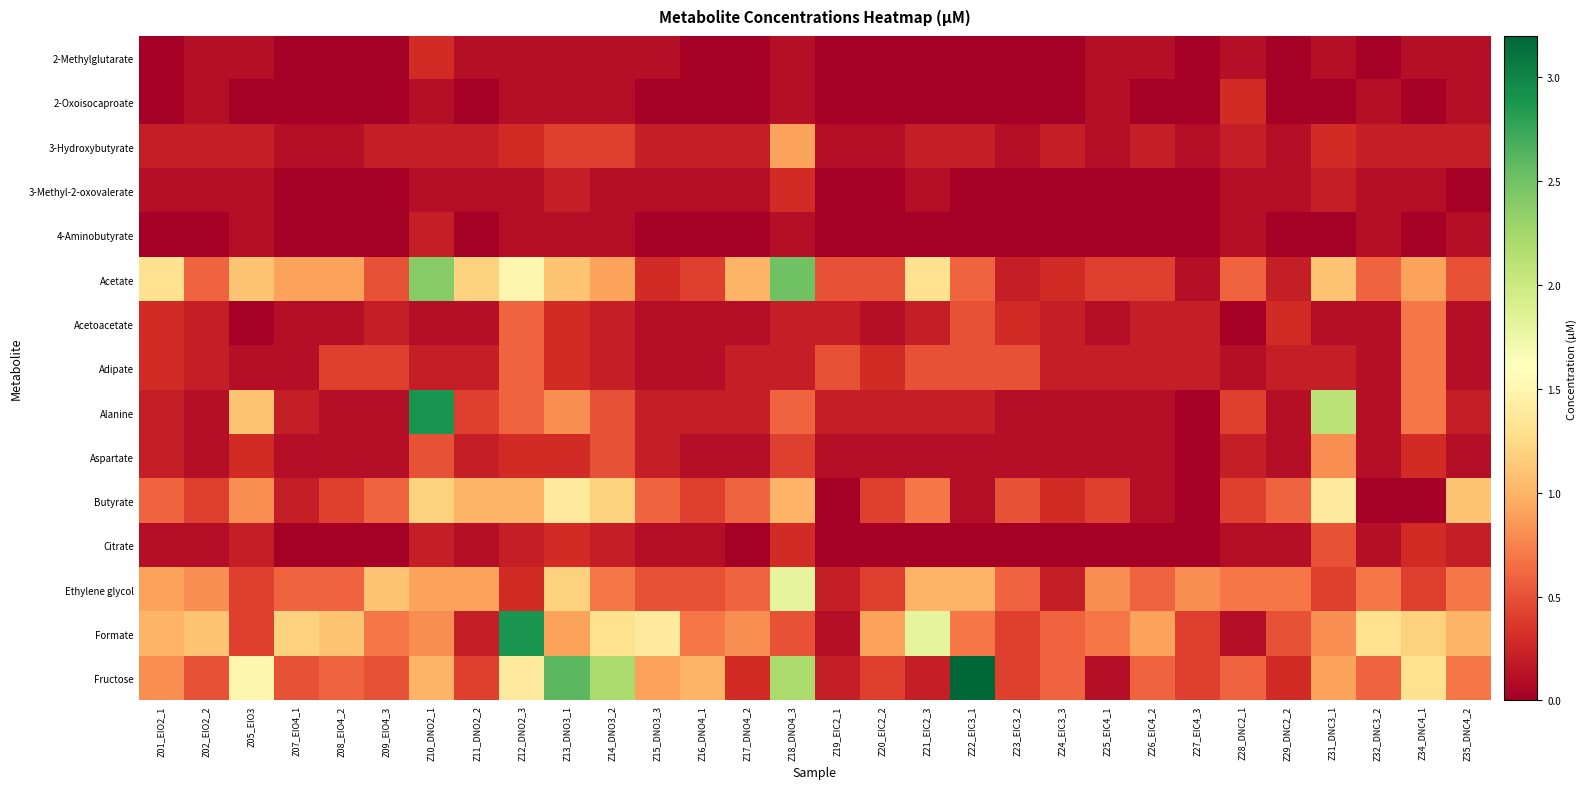

Reading left to right, extract all data points from this chart.

2-Methylglutarate: Z01_EIO2_1=0.0	Z02_EIO2_2=0.1	Z05_EIO3=0.1	Z07_EIO4_1=0.0	Z08_EIO4_2=0.0	Z09_EIO4_3=0.0	Z10_DNO2_1=0.3	Z11_DNO2_2=0.1	Z12_DNO2_3=0.1	Z13_DNO3_1=0.1	Z14_DNO3_2=0.1	Z15_DNO3_3=0.1	Z16_DNO4_1=0.0	Z17_DNO4_2=0.0	Z18_DNO4_3=0.1	Z19_EIC2_1=0.0	Z20_EIC2_2=0.0	Z21_EIC2_3=0.0	Z22_EIC3_1=0.0	Z23_EIC3_2=0.0	Z24_EIC3_3=0.0	Z25_EIC4_1=0.1	Z26_EIC4_2=0.1	Z27_EIC4_3=0.0	Z28_DNC2_1=0.1	Z29_DNC2_2=0.0	Z31_DNC3_1=0.1	Z32_DNC3_2=0.0	Z34_DNC4_1=0.1	Z35_DNC4_2=0.1
2-Oxoisocaproate: Z01_EIO2_1=0.0	Z02_EIO2_2=0.1	Z05_EIO3=0.0	Z07_EIO4_1=0.0	Z08_EIO4_2=0.0	Z09_EIO4_3=0.0	Z10_DNO2_1=0.1	Z11_DNO2_2=0.0	Z12_DNO2_3=0.1	Z13_DNO3_1=0.1	Z14_DNO3_2=0.1	Z15_DNO3_3=0.0	Z16_DNO4_1=0.0	Z17_DNO4_2=0.0	Z18_DNO4_3=0.1	Z19_EIC2_1=0.0	Z20_EIC2_2=0.0	Z21_EIC2_3=0.0	Z22_EIC3_1=0.0	Z23_EIC3_2=0.0	Z24_EIC3_3=0.0	Z25_EIC4_1=0.1	Z26_EIC4_2=0.0	Z27_EIC4_3=0.0	Z28_DNC2_1=0.3	Z29_DNC2_2=0.0	Z31_DNC3_1=0.0	Z32_DNC3_2=0.1	Z34_DNC4_1=0.0	Z35_DNC4_2=0.1
3-Hydroxybutyrate: Z01_EIO2_1=0.2	Z02_EIO2_2=0.2	Z05_EIO3=0.2	Z07_EIO4_1=0.1	Z08_EIO4_2=0.1	Z09_EIO4_3=0.2	Z10_DNO2_1=0.2	Z11_DNO2_2=0.2	Z12_DNO2_3=0.3	Z13_DNO3_1=0.4	Z14_DNO3_2=0.4	Z15_DNO3_3=0.2	Z16_DNO4_1=0.2	Z17_DNO4_2=0.2	Z18_DNO4_3=0.9	Z19_EIC2_1=0.1	Z20_EIC2_2=0.1	Z21_EIC2_3=0.2	Z22_EIC3_1=0.2	Z23_EIC3_2=0.1	Z24_EIC3_3=0.2	Z25_EIC4_1=0.1	Z26_EIC4_2=0.2	Z27_EIC4_3=0.1	Z28_DNC2_1=0.2	Z29_DNC2_2=0.1	Z31_DNC3_1=0.3	Z32_DNC3_2=0.2	Z34_DNC4_1=0.2	Z35_DNC4_2=0.2
3-Methyl-2-oxovalerate: Z01_EIO2_1=0.1	Z02_EIO2_2=0.1	Z05_EIO3=0.1	Z07_EIO4_1=0.0	Z08_EIO4_2=0.0	Z09_EIO4_3=0.0	Z10_DNO2_1=0.1	Z11_DNO2_2=0.1	Z12_DNO2_3=0.1	Z13_DNO3_1=0.2	Z14_DNO3_2=0.1	Z15_DNO3_3=0.1	Z16_DNO4_1=0.1	Z17_DNO4_2=0.1	Z18_DNO4_3=0.3	Z19_EIC2_1=0.0	Z20_EIC2_2=0.0	Z21_EIC2_3=0.1	Z22_EIC3_1=0.0	Z23_EIC3_2=0.0	Z24_EIC3_3=0.0	Z25_EIC4_1=0.0	Z26_EIC4_2=0.0	Z27_EIC4_3=0.0	Z28_DNC2_1=0.1	Z29_DNC2_2=0.1	Z31_DNC3_1=0.2	Z32_DNC3_2=0.1	Z34_DNC4_1=0.1	Z35_DNC4_2=0.0
4-Aminobutyrate: Z01_EIO2_1=0.0	Z02_EIO2_2=0.0	Z05_EIO3=0.1	Z07_EIO4_1=0.0	Z08_EIO4_2=0.0	Z09_EIO4_3=0.0	Z10_DNO2_1=0.2	Z11_DNO2_2=0.0	Z12_DNO2_3=0.1	Z13_DNO3_1=0.1	Z14_DNO3_2=0.1	Z15_DNO3_3=0.0	Z16_DNO4_1=0.0	Z17_DNO4_2=0.0	Z18_DNO4_3=0.1	Z19_EIC2_1=0.0	Z20_EIC2_2=0.0	Z21_EIC2_3=0.0	Z22_EIC3_1=0.0	Z23_EIC3_2=0.0	Z24_EIC3_3=0.0	Z25_EIC4_1=0.0	Z26_EIC4_2=0.0	Z27_EIC4_3=0.0	Z28_DNC2_1=0.1	Z29_DNC2_2=0.0	Z31_DNC3_1=0.0	Z32_DNC3_2=0.1	Z34_DNC4_1=0.0	Z35_DNC4_2=0.1
Acetate: Z01_EIO2_1=1.3	Z02_EIO2_2=0.6	Z05_EIO3=1.1	Z07_EIO4_1=0.9	Z08_EIO4_2=0.9	Z09_EIO4_3=0.5	Z10_DNO2_1=2.4	Z11_DNO2_2=1.2	Z12_DNO2_3=1.5	Z13_DNO3_1=1.1	Z14_DNO3_2=0.9	Z15_DNO3_3=0.3	Z16_DNO4_1=0.4	Z17_DNO4_2=1.0	Z18_DNO4_3=2.5	Z19_EIC2_1=0.5	Z20_EIC2_2=0.5	Z21_EIC2_3=1.3	Z22_EIC3_1=0.6	Z23_EIC3_2=0.2	Z24_EIC3_3=0.3	Z25_EIC4_1=0.4	Z26_EIC4_2=0.4	Z27_EIC4_3=0.1	Z28_DNC2_1=0.6	Z29_DNC2_2=0.2	Z31_DNC3_1=1.1	Z32_DNC3_2=0.6	Z34_DNC4_1=0.9	Z35_DNC4_2=0.5
Acetoacetate: Z01_EIO2_1=0.3	Z02_EIO2_2=0.2	Z05_EIO3=0.0	Z07_EIO4_1=0.1	Z08_EIO4_2=0.1	Z09_EIO4_3=0.2	Z10_DNO2_1=0.1	Z11_DNO2_2=0.1	Z12_DNO2_3=0.6	Z13_DNO3_1=0.3	Z14_DNO3_2=0.2	Z15_DNO3_3=0.1	Z16_DNO4_1=0.1	Z17_DNO4_2=0.1	Z18_DNO4_3=0.2	Z19_EIC2_1=0.2	Z20_EIC2_2=0.1	Z21_EIC2_3=0.2	Z22_EIC3_1=0.5	Z23_EIC3_2=0.3	Z24_EIC3_3=0.2	Z25_EIC4_1=0.1	Z26_EIC4_2=0.2	Z27_EIC4_3=0.2	Z28_DNC2_1=0.0	Z29_DNC2_2=0.3	Z31_DNC3_1=0.1	Z32_DNC3_2=0.1	Z34_DNC4_1=0.7	Z35_DNC4_2=0.1
Adipate: Z01_EIO2_1=0.3	Z02_EIO2_2=0.2	Z05_EIO3=0.1	Z07_EIO4_1=0.1	Z08_EIO4_2=0.4	Z09_EIO4_3=0.4	Z10_DNO2_1=0.2	Z11_DNO2_2=0.2	Z12_DNO2_3=0.6	Z13_DNO3_1=0.3	Z14_DNO3_2=0.2	Z15_DNO3_3=0.1	Z16_DNO4_1=0.1	Z17_DNO4_2=0.2	Z18_DNO4_3=0.2	Z19_EIC2_1=0.5	Z20_EIC2_2=0.3	Z21_EIC2_3=0.5	Z22_EIC3_1=0.5	Z23_EIC3_2=0.5	Z24_EIC3_3=0.2	Z25_EIC4_1=0.2	Z26_EIC4_2=0.2	Z27_EIC4_3=0.2	Z28_DNC2_1=0.1	Z29_DNC2_2=0.2	Z31_DNC3_1=0.2	Z32_DNC3_2=0.1	Z34_DNC4_1=0.7	Z35_DNC4_2=0.1
Alanine: Z01_EIO2_1=0.2	Z02_EIO2_2=0.1	Z05_EIO3=1.1	Z07_EIO4_1=0.2	Z08_EIO4_2=0.1	Z09_EIO4_3=0.1	Z10_DNO2_1=2.9	Z11_DNO2_2=0.4	Z12_DNO2_3=0.6	Z13_DNO3_1=0.8	Z14_DNO3_2=0.5	Z15_DNO3_3=0.2	Z16_DNO4_1=0.2	Z17_DNO4_2=0.2	Z18_DNO4_3=0.6	Z19_EIC2_1=0.2	Z20_EIC2_2=0.2	Z21_EIC2_3=0.2	Z22_EIC3_1=0.2	Z23_EIC3_2=0.1	Z24_EIC3_3=0.1	Z25_EIC4_1=0.1	Z26_EIC4_2=0.1	Z27_EIC4_3=0.0	Z28_DNC2_1=0.4	Z29_DNC2_2=0.1	Z31_DNC3_1=2.1	Z32_DNC3_2=0.1	Z34_DNC4_1=0.7	Z35_DNC4_2=0.2
Aspartate: Z01_EIO2_1=0.2	Z02_EIO2_2=0.1	Z05_EIO3=0.3	Z07_EIO4_1=0.1	Z08_EIO4_2=0.1	Z09_EIO4_3=0.1	Z10_DNO2_1=0.5	Z11_DNO2_2=0.2	Z12_DNO2_3=0.3	Z13_DNO3_1=0.3	Z14_DNO3_2=0.5	Z15_DNO3_3=0.2	Z16_DNO4_1=0.1	Z17_DNO4_2=0.1	Z18_DNO4_3=0.4	Z19_EIC2_1=0.1	Z20_EIC2_2=0.1	Z21_EIC2_3=0.1	Z22_EIC3_1=0.1	Z23_EIC3_2=0.1	Z24_EIC3_3=0.1	Z25_EIC4_1=0.1	Z26_EIC4_2=0.1	Z27_EIC4_3=0.0	Z28_DNC2_1=0.2	Z29_DNC2_2=0.1	Z31_DNC3_1=0.8	Z32_DNC3_2=0.1	Z34_DNC4_1=0.3	Z35_DNC4_2=0.1
Butyrate: Z01_EIO2_1=0.6	Z02_EIO2_2=0.4	Z05_EIO3=0.8	Z07_EIO4_1=0.2	Z08_EIO4_2=0.4	Z09_EIO4_3=0.6	Z10_DNO2_1=1.2	Z11_DNO2_2=1.0	Z12_DNO2_3=1.0	Z13_DNO3_1=1.4	Z14_DNO3_2=1.2	Z15_DNO3_3=0.6	Z16_DNO4_1=0.4	Z17_DNO4_2=0.6	Z18_DNO4_3=1.0	Z19_EIC2_1=0.0	Z20_EIC2_2=0.4	Z21_EIC2_3=0.7	Z22_EIC3_1=0.1	Z23_EIC3_2=0.5	Z24_EIC3_3=0.3	Z25_EIC4_1=0.4	Z26_EIC4_2=0.1	Z27_EIC4_3=0.0	Z28_DNC2_1=0.4	Z29_DNC2_2=0.6	Z31_DNC3_1=1.4	Z32_DNC3_2=0.0	Z34_DNC4_1=0.0	Z35_DNC4_2=1.1
Citrate: Z01_EIO2_1=0.1	Z02_EIO2_2=0.1	Z05_EIO3=0.2	Z07_EIO4_1=0.0	Z08_EIO4_2=0.0	Z09_EIO4_3=0.0	Z10_DNO2_1=0.2	Z11_DNO2_2=0.1	Z12_DNO2_3=0.2	Z13_DNO3_1=0.3	Z14_DNO3_2=0.2	Z15_DNO3_3=0.1	Z16_DNO4_1=0.1	Z17_DNO4_2=0.0	Z18_DNO4_3=0.3	Z19_EIC2_1=0.0	Z20_EIC2_2=0.0	Z21_EIC2_3=0.0	Z22_EIC3_1=0.0	Z23_EIC3_2=0.0	Z24_EIC3_3=0.0	Z25_EIC4_1=0.0	Z26_EIC4_2=0.0	Z27_EIC4_3=0.0	Z28_DNC2_1=0.1	Z29_DNC2_2=0.1	Z31_DNC3_1=0.5	Z32_DNC3_2=0.1	Z34_DNC4_1=0.3	Z35_DNC4_2=0.2
Ethylene glycol: Z01_EIO2_1=0.9	Z02_EIO2_2=0.8	Z05_EIO3=0.4	Z07_EIO4_1=0.6	Z08_EIO4_2=0.6	Z09_EIO4_3=1.1	Z10_DNO2_1=0.9	Z11_DNO2_2=0.9	Z12_DNO2_3=0.3	Z13_DNO3_1=1.2	Z14_DNO3_2=0.7	Z15_DNO3_3=0.5	Z16_DNO4_1=0.5	Z17_DNO4_2=0.6	Z18_DNO4_3=1.8	Z19_EIC2_1=0.2	Z20_EIC2_2=0.4	Z21_EIC2_3=1.0	Z22_EIC3_1=1.0	Z23_EIC3_2=0.6	Z24_EIC3_3=0.2	Z25_EIC4_1=0.8	Z26_EIC4_2=0.6	Z27_EIC4_3=0.8	Z28_DNC2_1=0.7	Z29_DNC2_2=0.7	Z31_DNC3_1=0.4	Z32_DNC3_2=0.7	Z34_DNC4_1=0.4	Z35_DNC4_2=0.7
Formate: Z01_EIO2_1=1.0	Z02_EIO2_2=1.1	Z05_EIO3=0.4	Z07_EIO4_1=1.2	Z08_EIO4_2=1.1	Z09_EIO4_3=0.7	Z10_DNO2_1=0.8	Z11_DNO2_2=0.2	Z12_DNO2_3=2.9	Z13_DNO3_1=0.9	Z14_DNO3_2=1.3	Z15_DNO3_3=1.4	Z16_DNO4_1=0.7	Z17_DNO4_2=0.8	Z18_DNO4_3=0.5	Z19_EIC2_1=0.1	Z20_EIC2_2=0.9	Z21_EIC2_3=1.8	Z22_EIC3_1=0.7	Z23_EIC3_2=0.4	Z24_EIC3_3=0.6	Z25_EIC4_1=0.7	Z26_EIC4_2=0.9	Z27_EIC4_3=0.4	Z28_DNC2_1=0.1	Z29_DNC2_2=0.5	Z31_DNC3_1=0.8	Z32_DNC3_2=1.3	Z34_DNC4_1=1.2	Z35_DNC4_2=1.0
Fructose: Z01_EIO2_1=0.8	Z02_EIO2_2=0.5	Z05_EIO3=1.5	Z07_EIO4_1=0.5	Z08_EIO4_2=0.6	Z09_EIO4_3=0.5	Z10_DNO2_1=1.0	Z11_DNO2_2=0.4	Z12_DNO2_3=1.4	Z13_DNO3_1=2.6	Z14_DNO3_2=2.2	Z15_DNO3_3=0.9	Z16_DNO4_1=1.0	Z17_DNO4_2=0.3	Z18_DNO4_3=2.2	Z19_EIC2_1=0.2	Z20_EIC2_2=0.4	Z21_EIC2_3=0.2	Z22_EIC3_1=3.2	Z23_EIC3_2=0.4	Z24_EIC3_3=0.6	Z25_EIC4_1=0.1	Z26_EIC4_2=0.6	Z27_EIC4_3=0.4	Z28_DNC2_1=0.6	Z29_DNC2_2=0.3	Z31_DNC3_1=0.9	Z32_DNC3_2=0.6	Z34_DNC4_1=1.3	Z35_DNC4_2=0.7